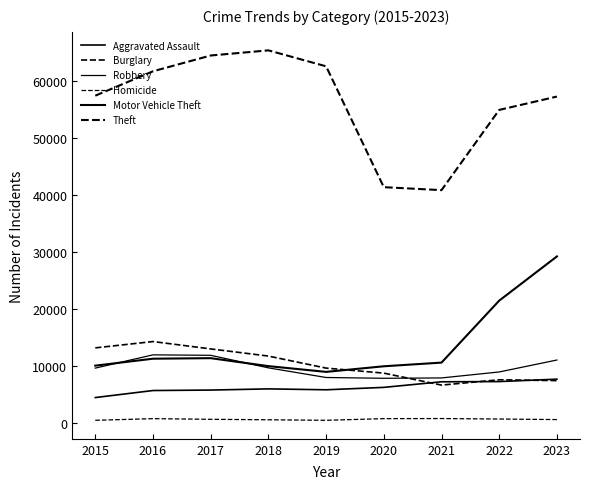

True or false: Robbery has more than 1 points higher than both neighbors.

False